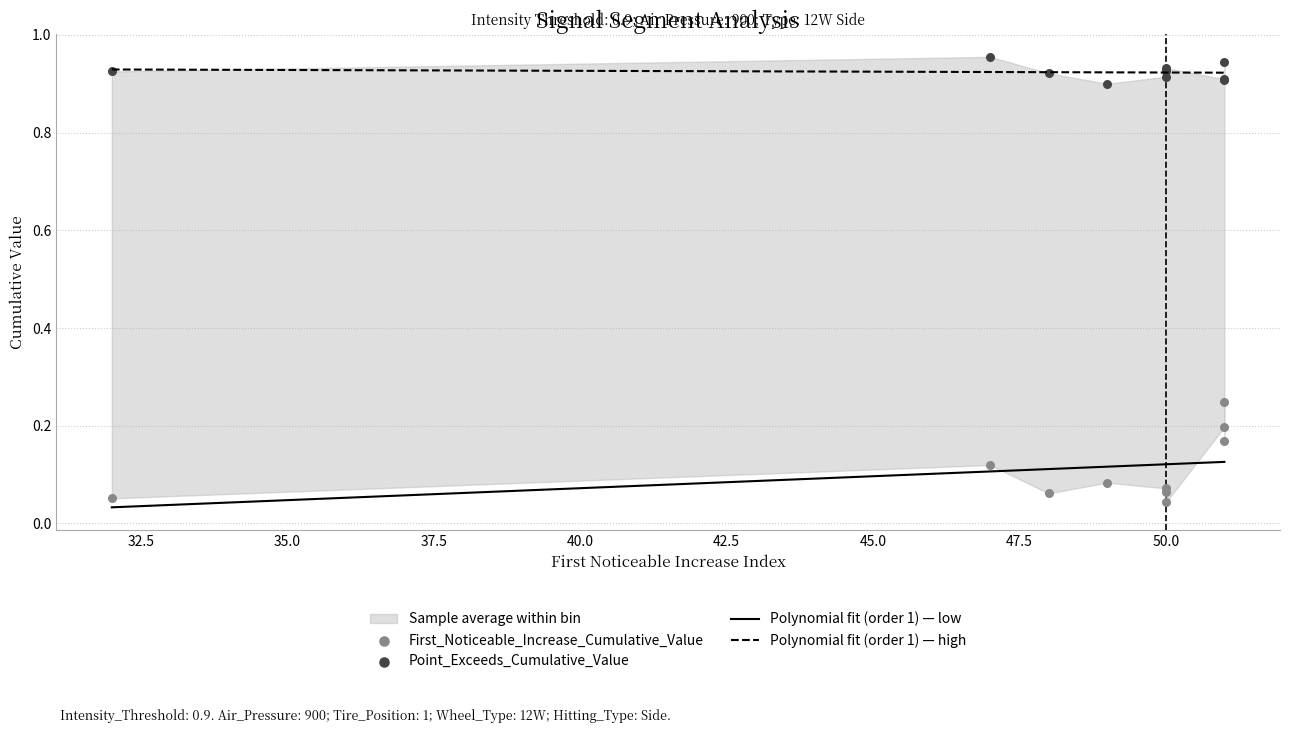

Which series contains the lowest Y value?

First_Noticeable_Increase_Cumulative_Value